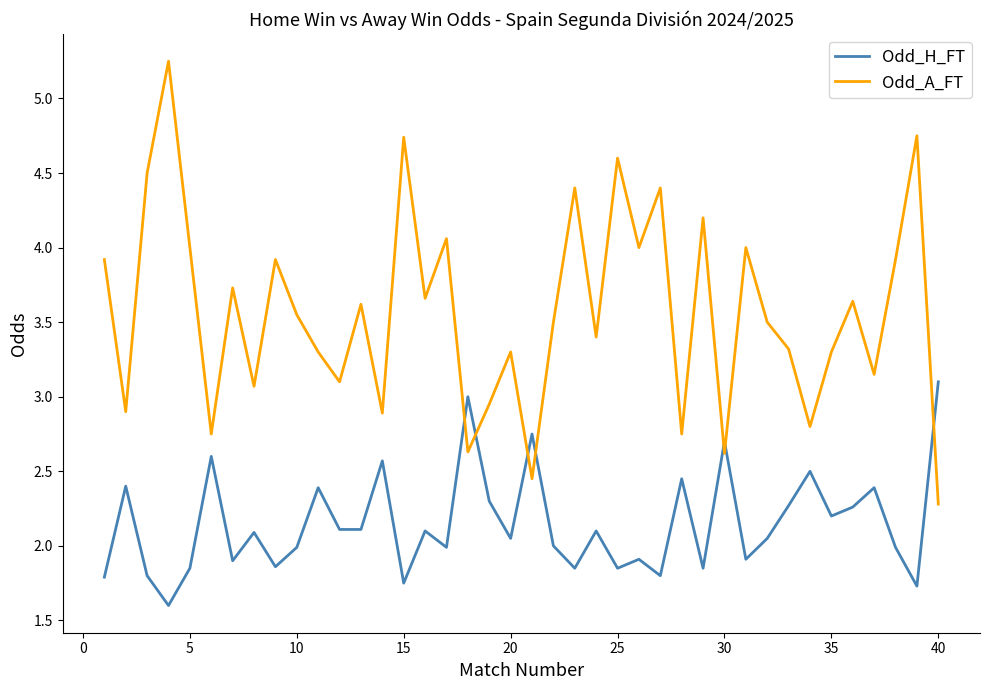

Which series has the largest range (max minus min)?

Odd_A_FT